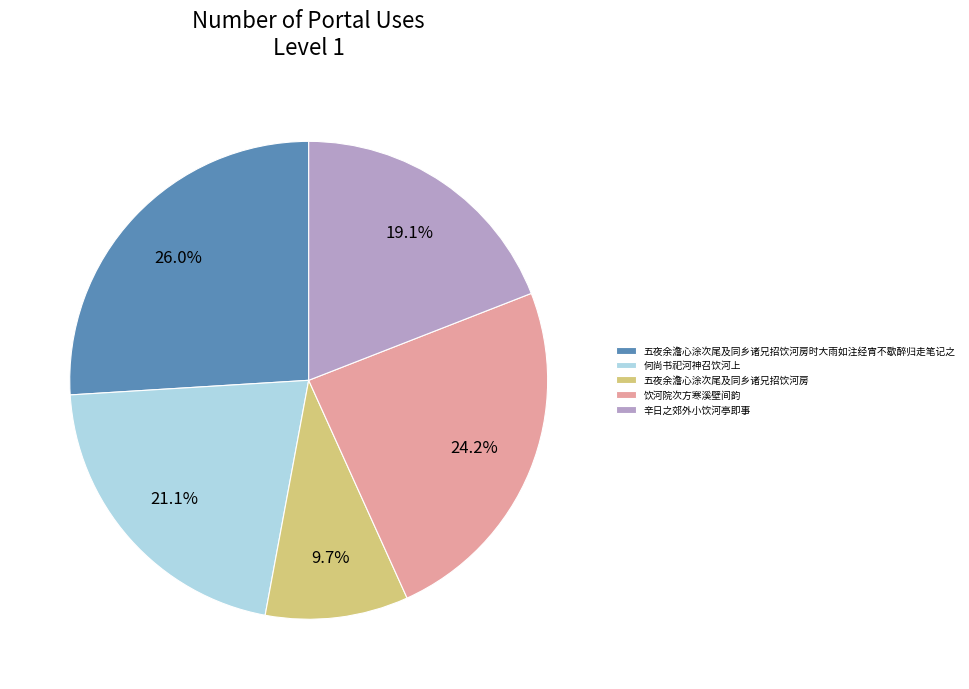

Count the number of slices in the pie.

5